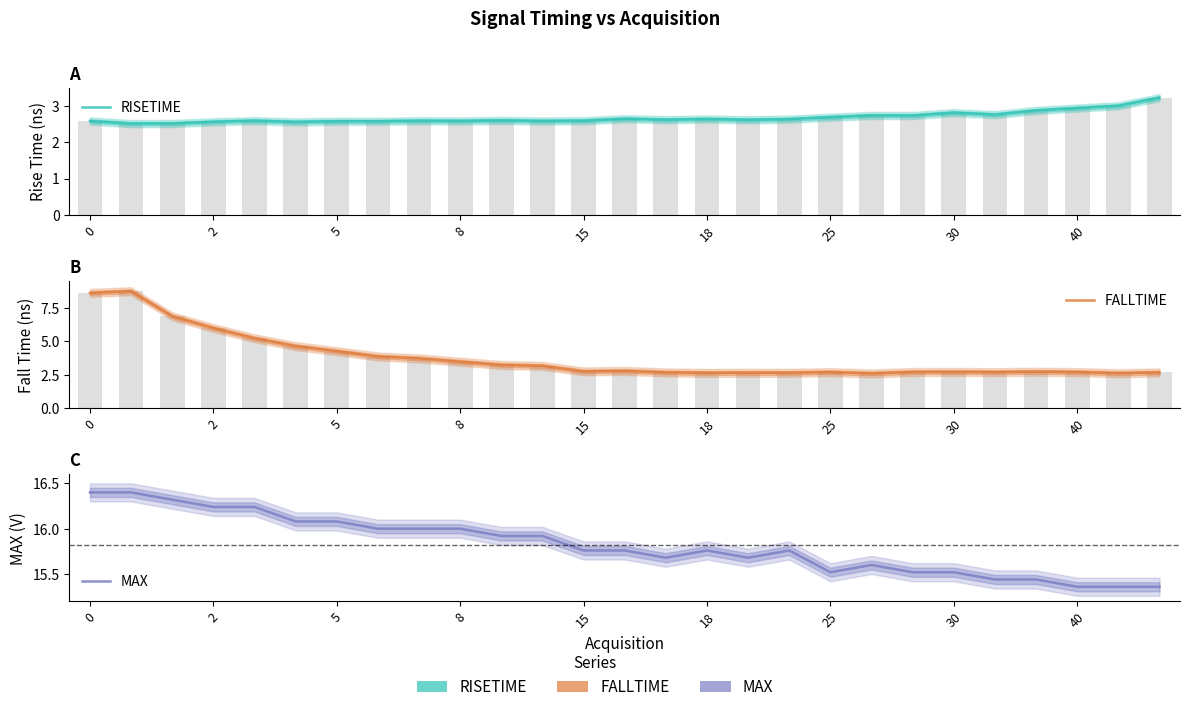

Is it true that RISETIME equals 1.2 at 19?

False